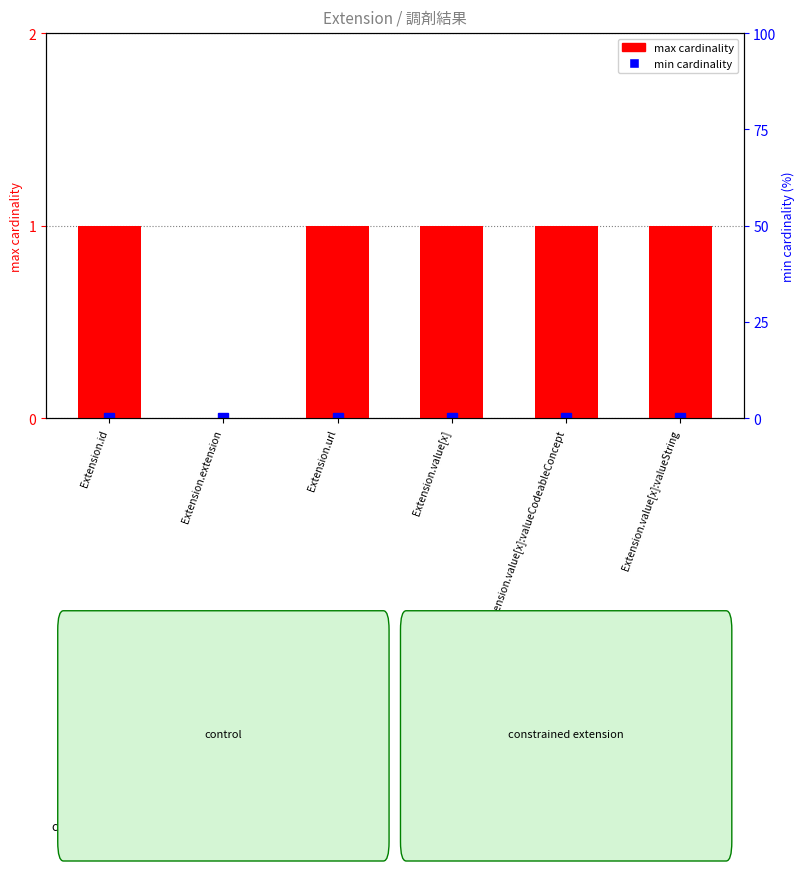

What position from the right is Extension.value[x]:valueString?

1